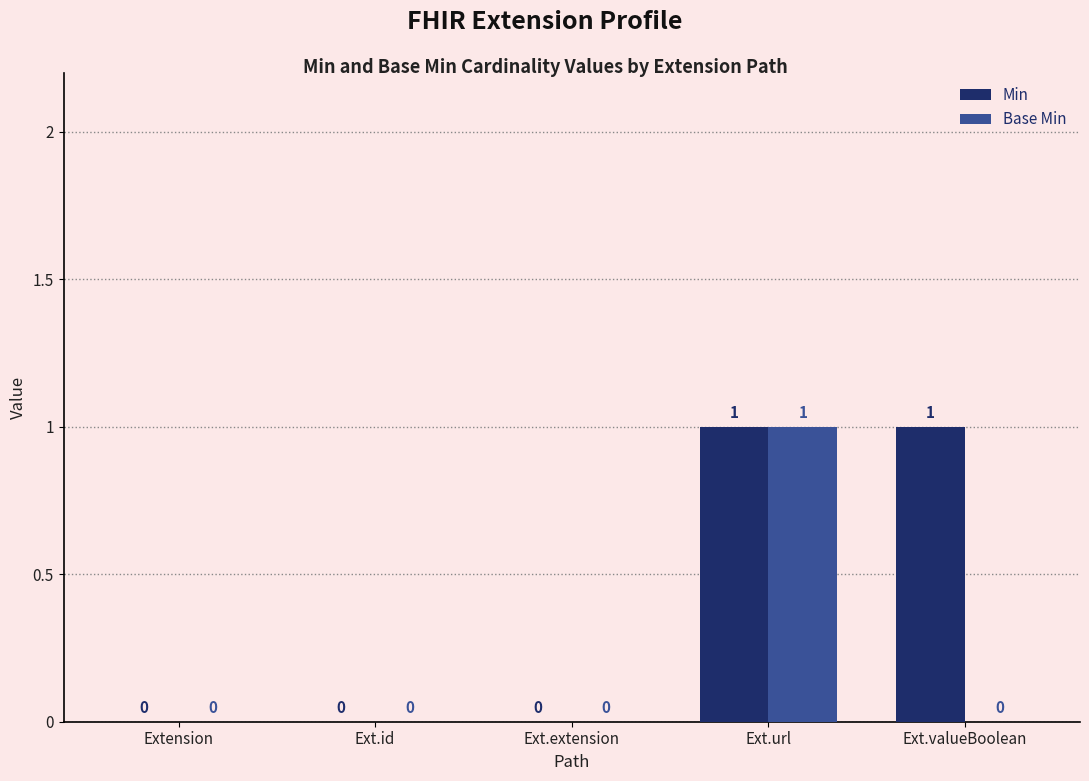

How many Min values are between 0 and 1?

5